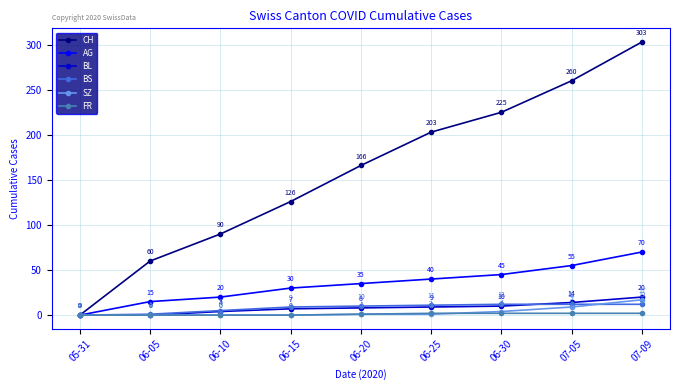

Is this an area chart (filled region under the line)?

No